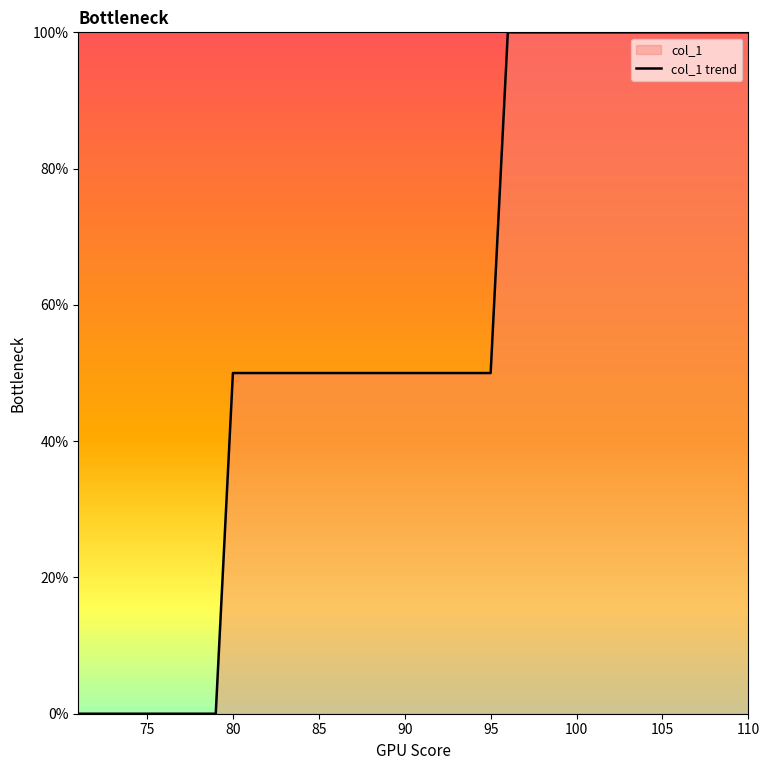

Reading left to right, list all the values displayed in this chart.

0.0	0.0	0.0	0.0	0.0	0.0	0.0	0.0	0.0	0.5	0.5	0.5	0.5	0.5	0.5	0.5	0.5	0.5	0.5	0.5	0.5	0.5	0.5	0.5	0.5	1.0	1.0	1.0	1.0	1.0	1.0	1.0	1.0	1.0	1.0	1.0	1.0	1.0	1.0	1.0